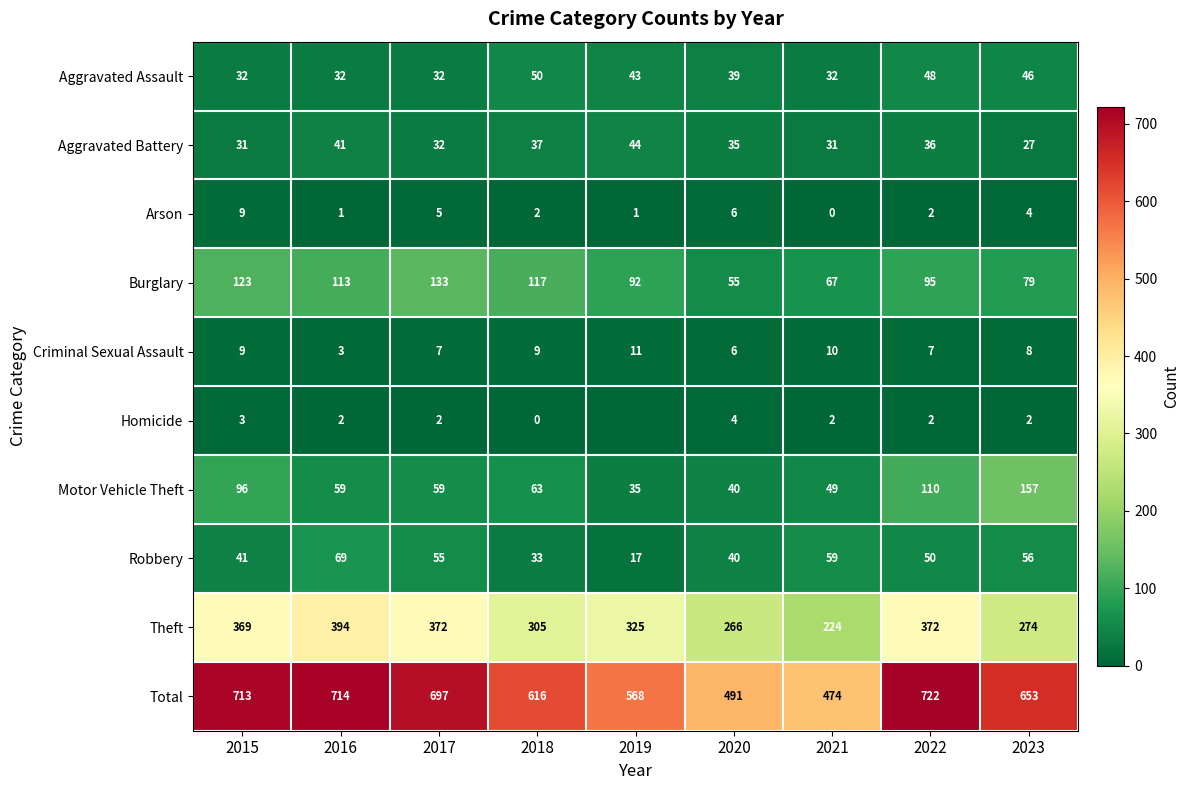

What is the difference between the maximum and minimum values in the Total series?

248